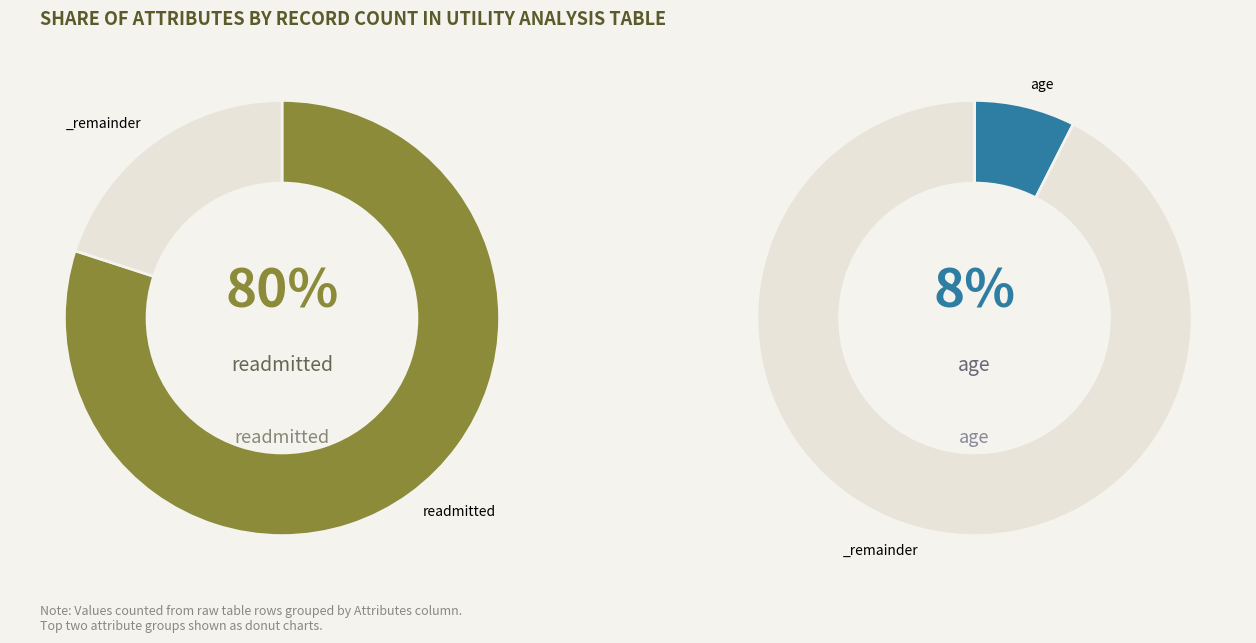

Which slice represents more than half of the pie?

readmitted